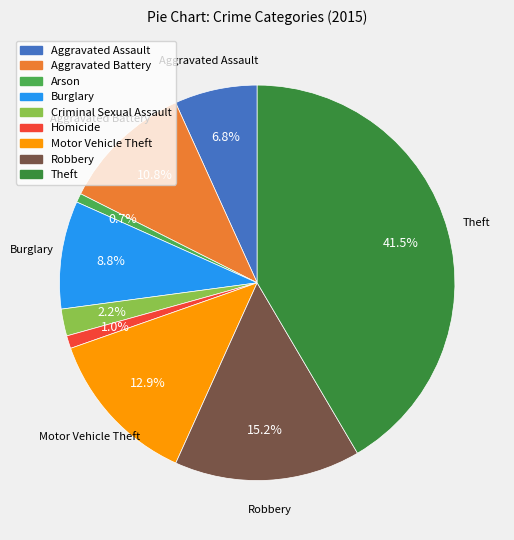

The Theft slice represents 29% of the pie. True or false?

False